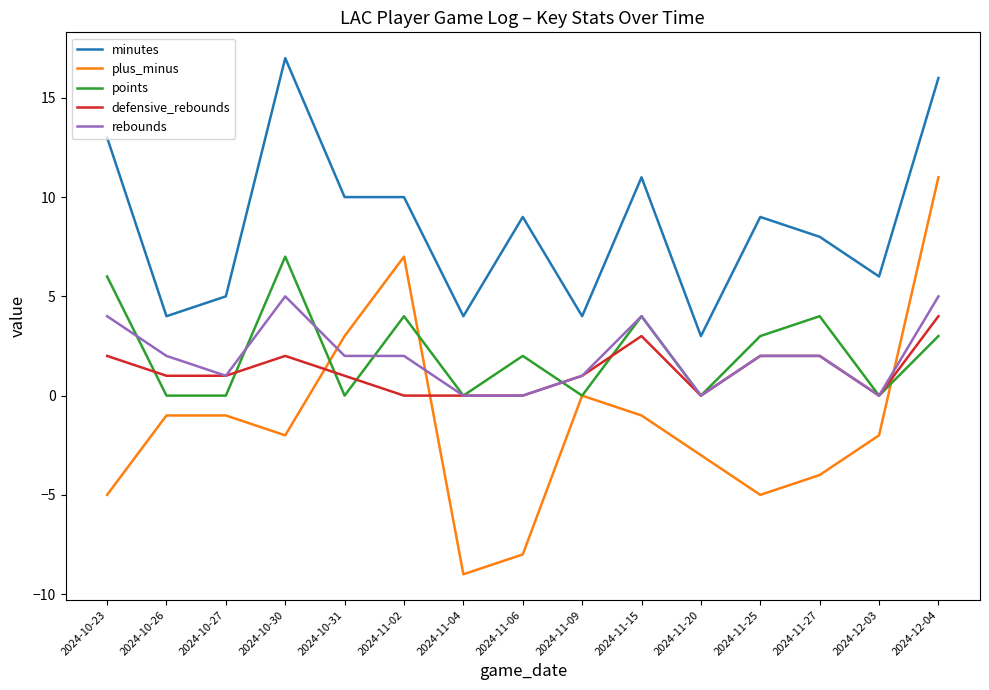

Which series has the widest spread of values?

plus_minus